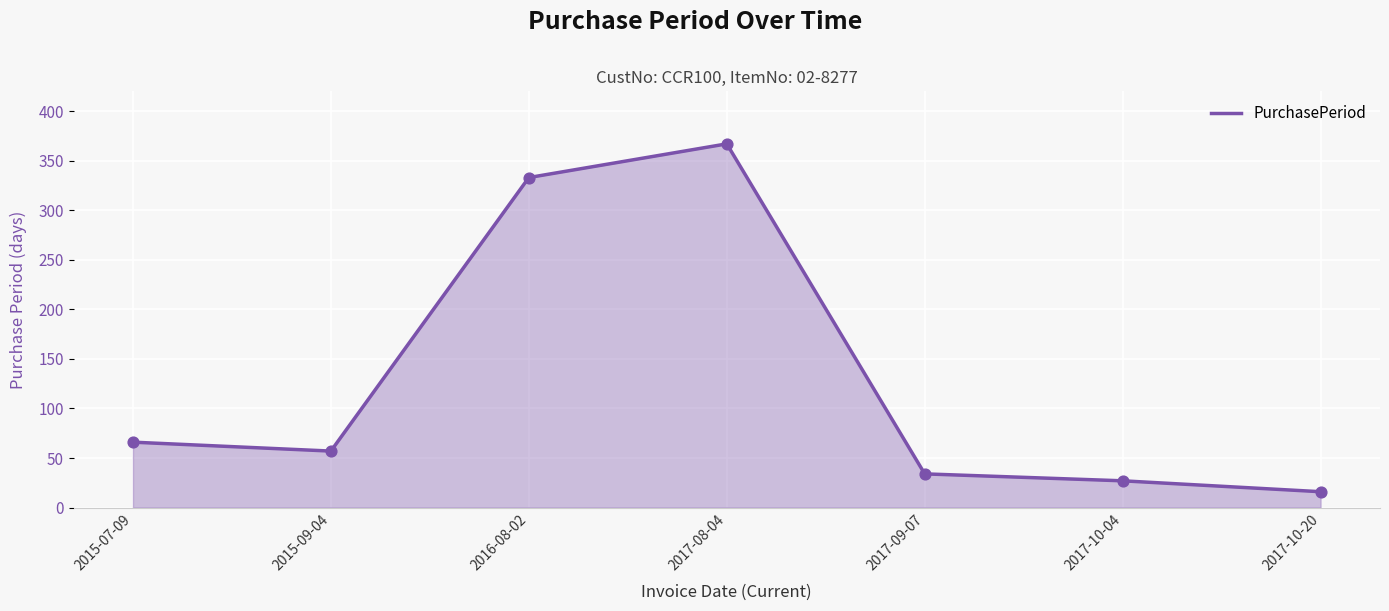

What is the ratio of the value at 2017-08-04 to the value at 2015-09-04?

6.4